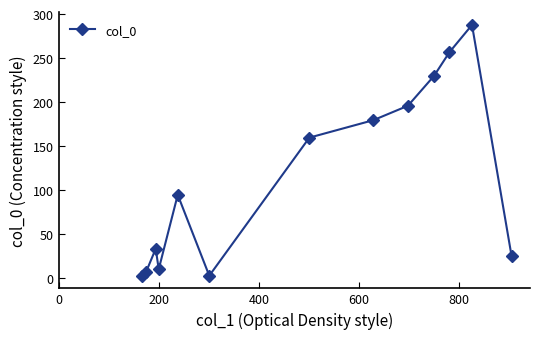

What is the value of the 9th point from the left?

195.6